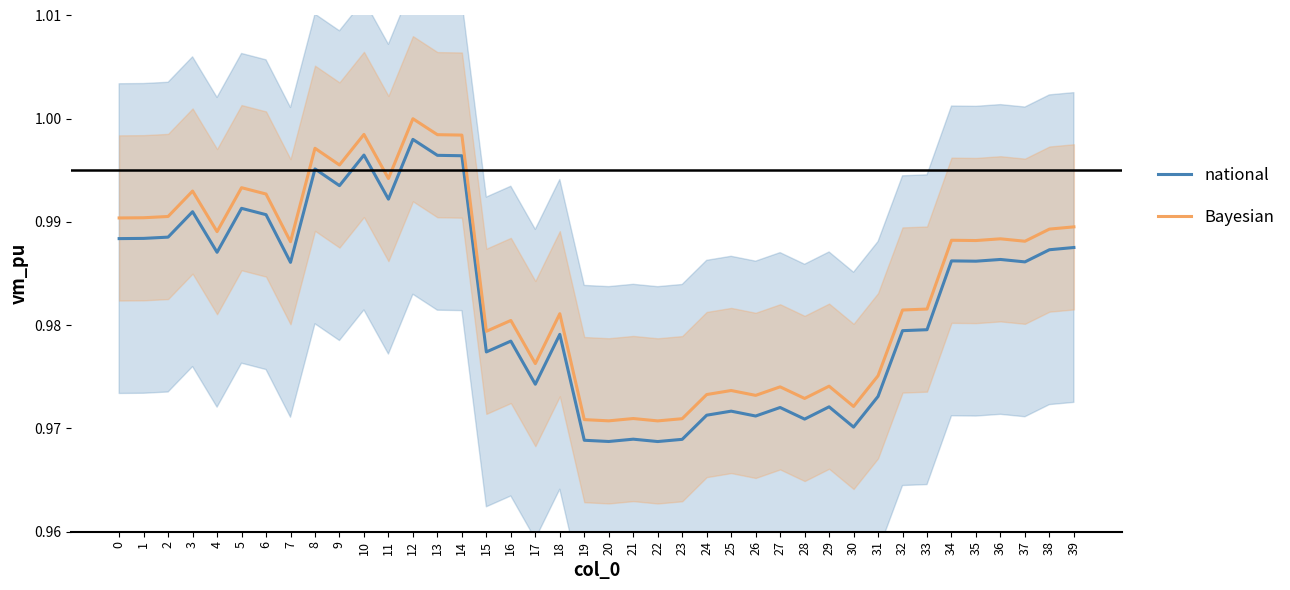

In Bayesian, how many points are lower than both neighbors (excluding endpoints)?

13